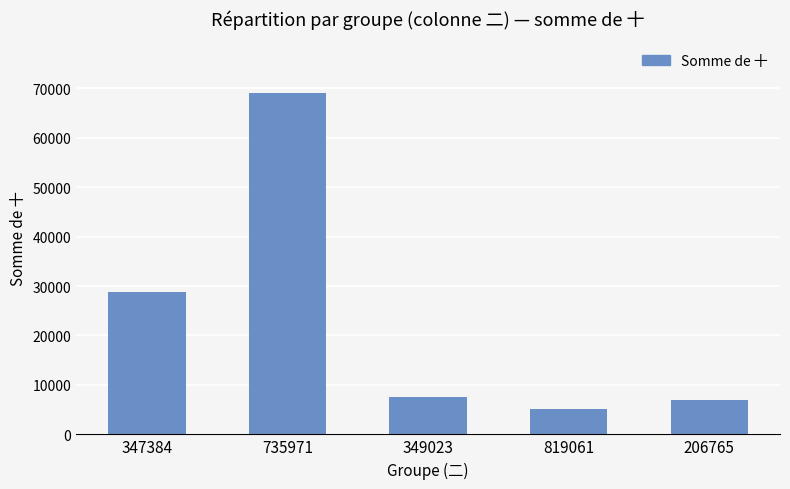

What is the smallest value displayed?

5156